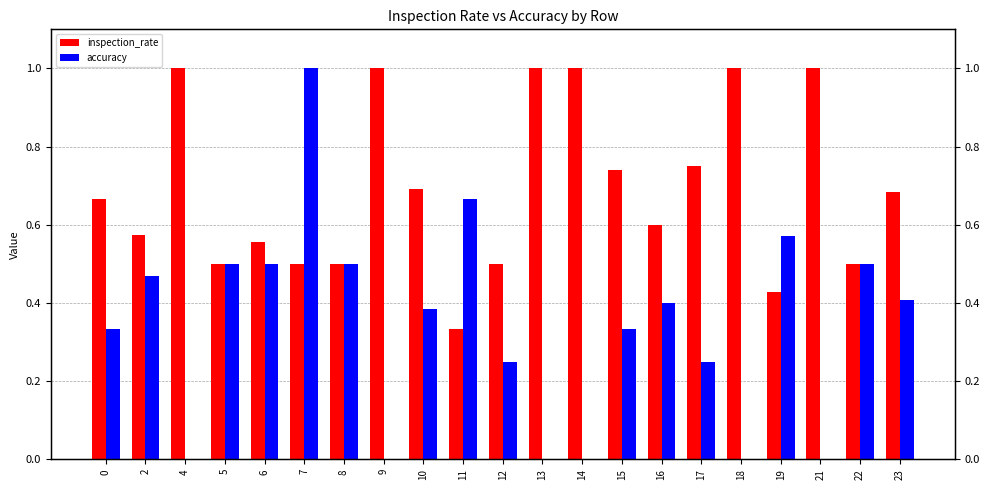

At which category is the sum across all series the highest?

7